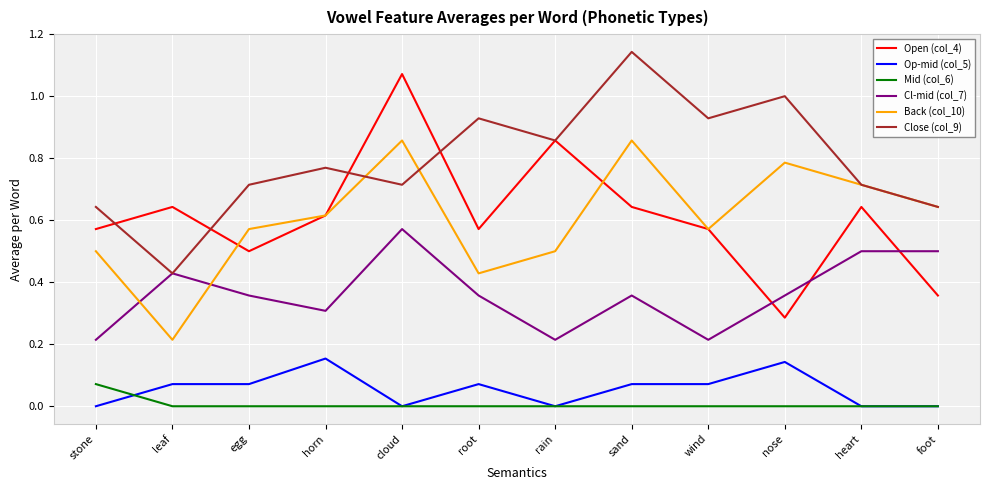

Which series has the widest spread of values?

Open (col_4)